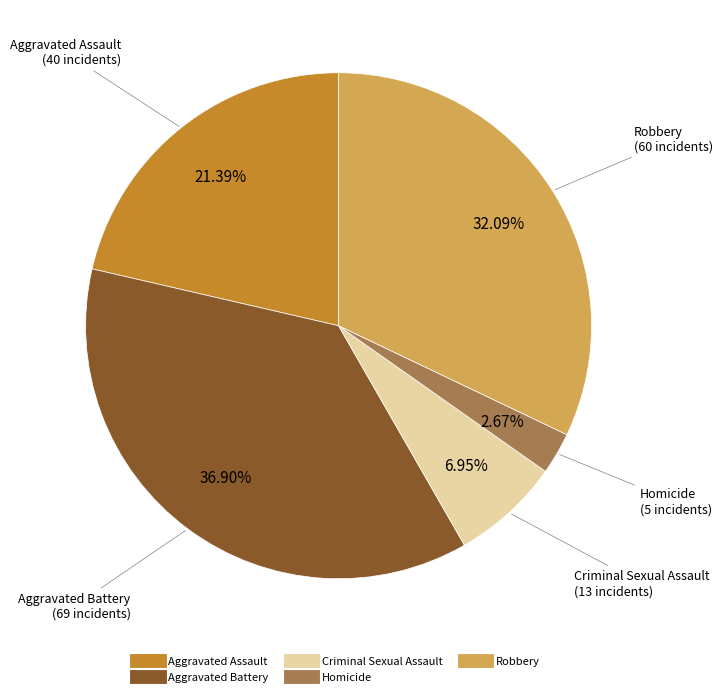

To the nearest percent, what is the difference between the largest and smallest slice percentages?

34%